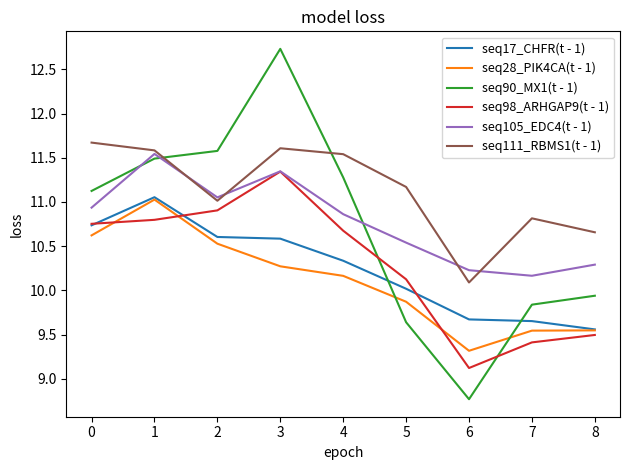

How many categories are shown in the chart?

9